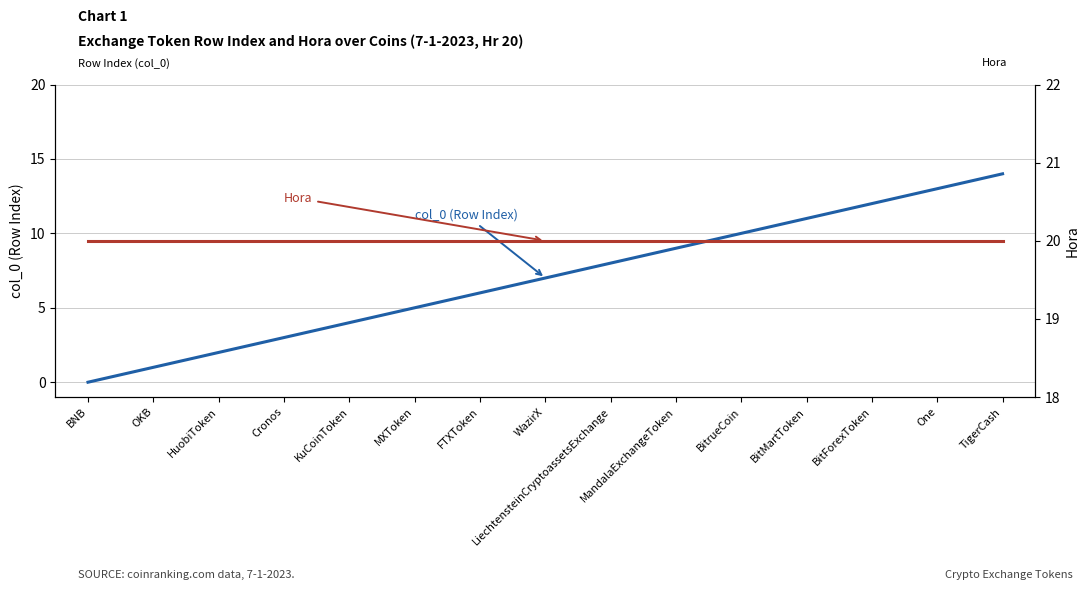

How many series are shown in this chart?

2